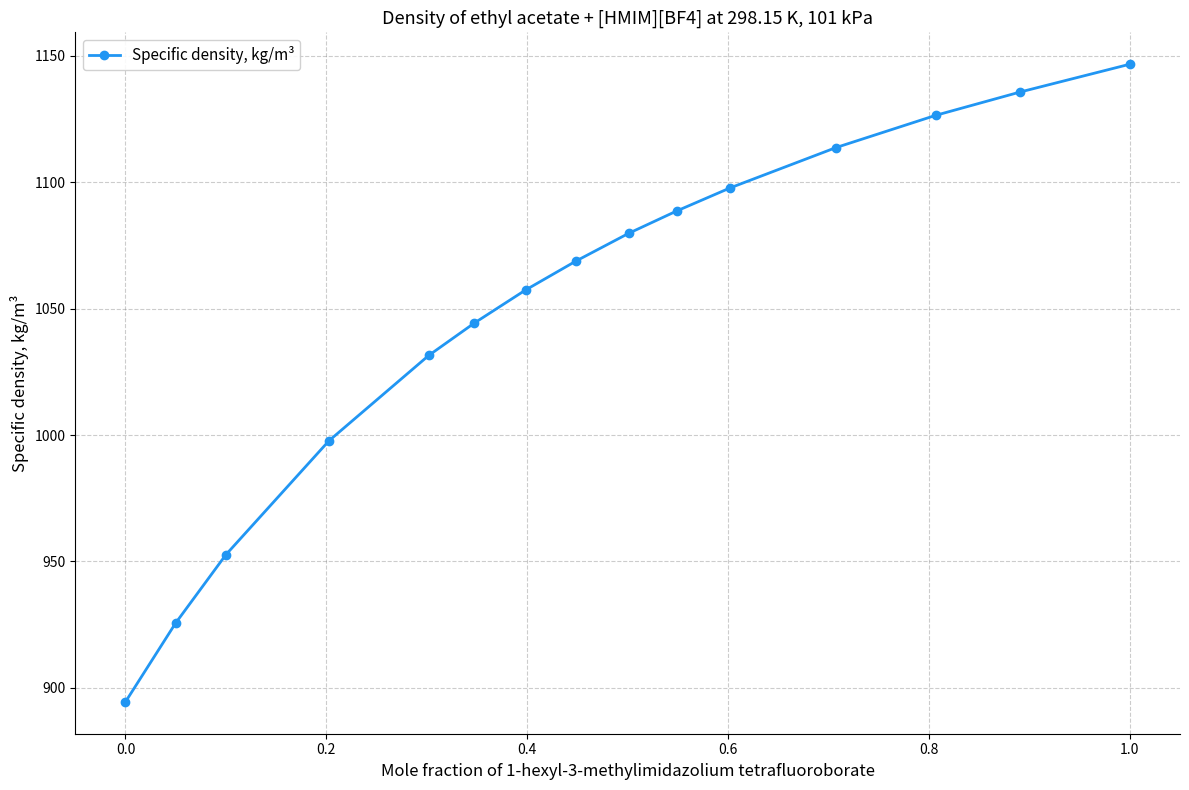

What is the maximum value shown in the chart?

1146.7